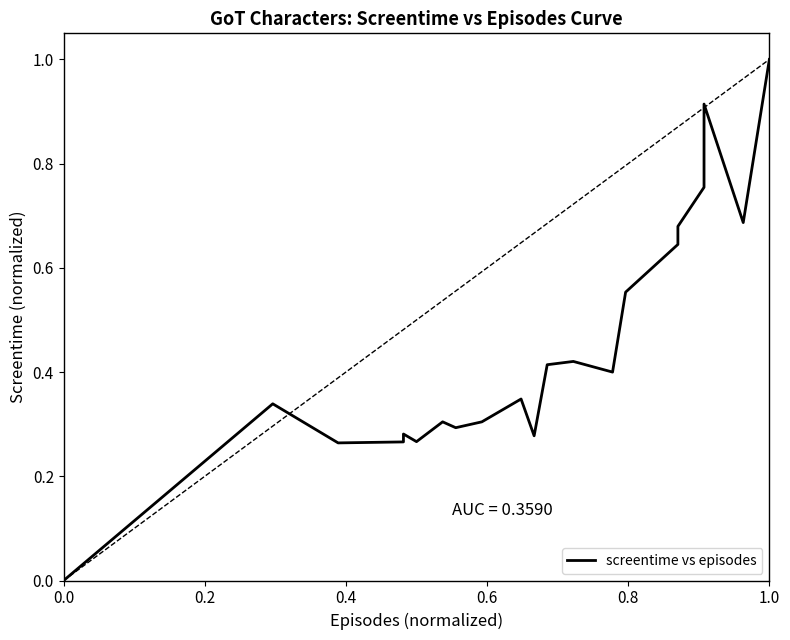

True or false: the data shows 0.6 at 12.

False